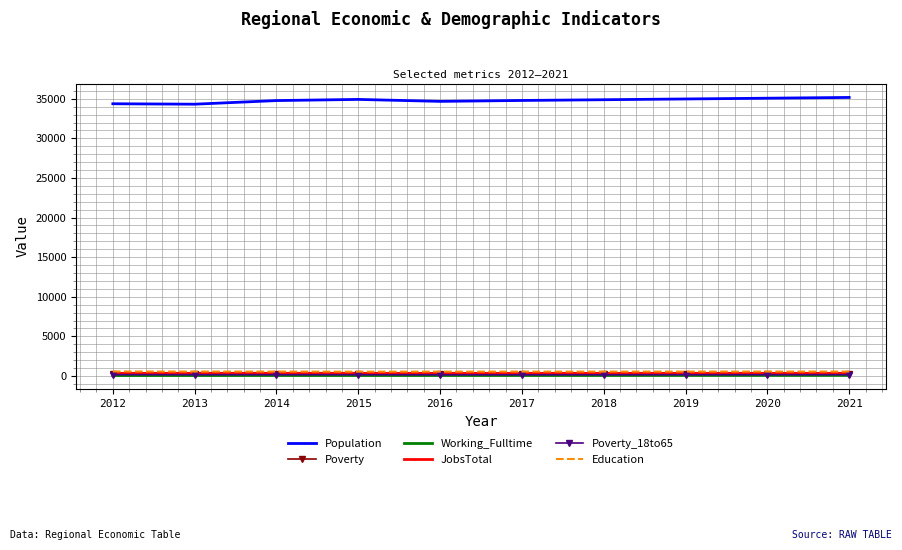

Which series has the widest spread of values?

Population